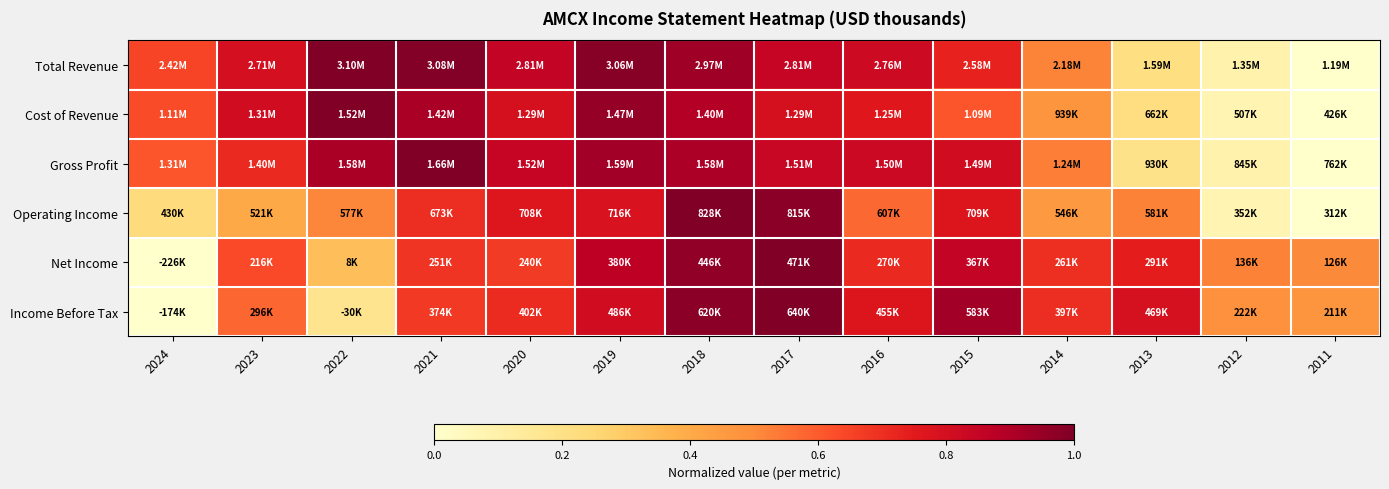

Between 2013 and 2023, which is larger?

2023